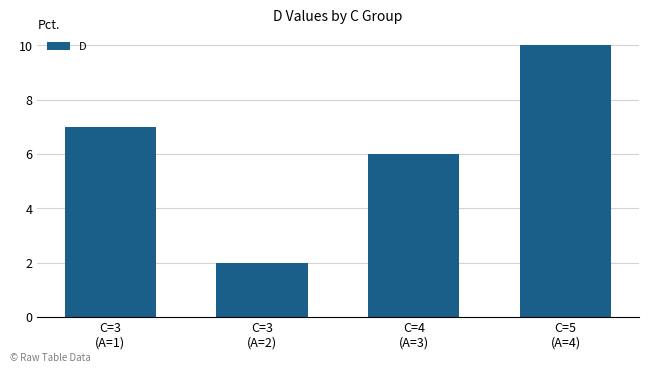

What is the greatest value displayed?

10